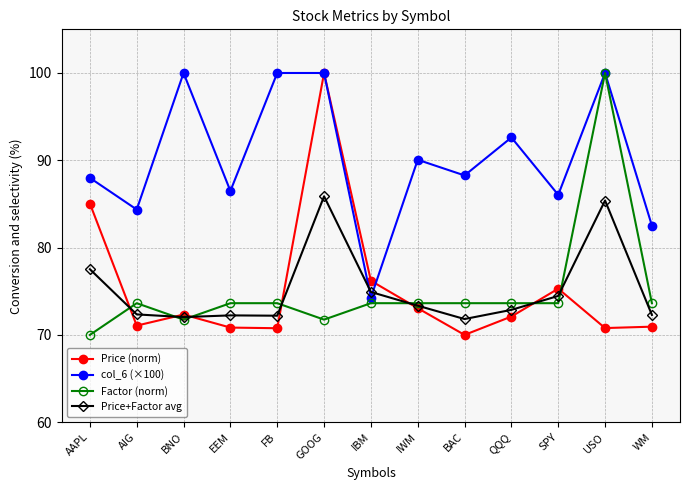

The value of col_6 (×100) at AIG is 84.4. True or false?

True